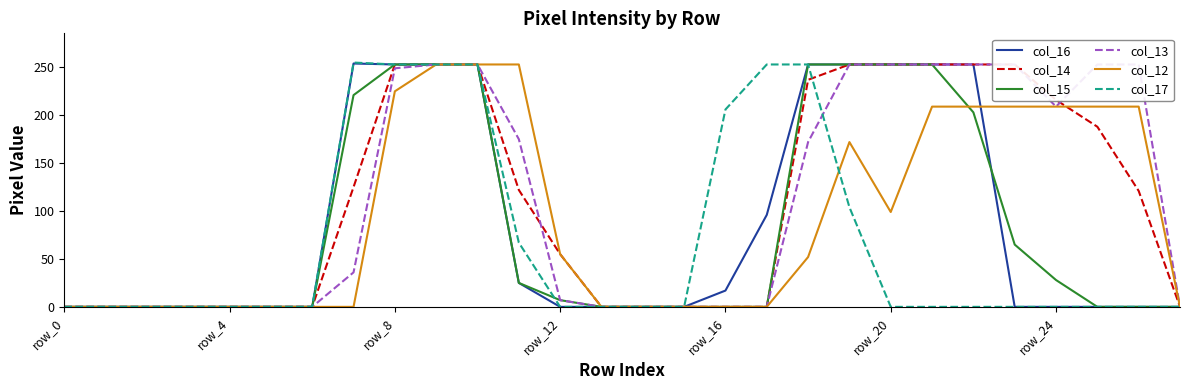

The value of col_15 at 23 is 65. True or false?

True